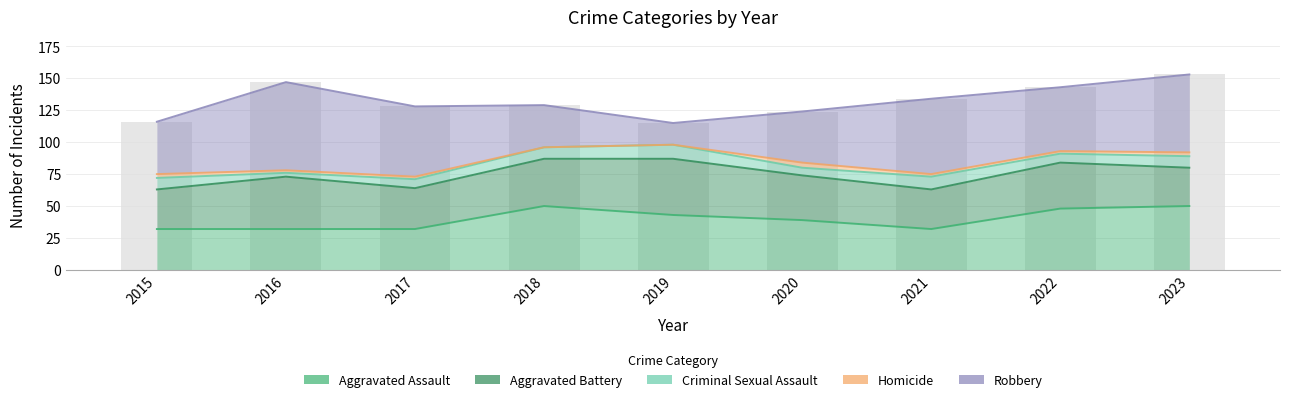

Is it true that Robbery equals 61 at 2023?

True